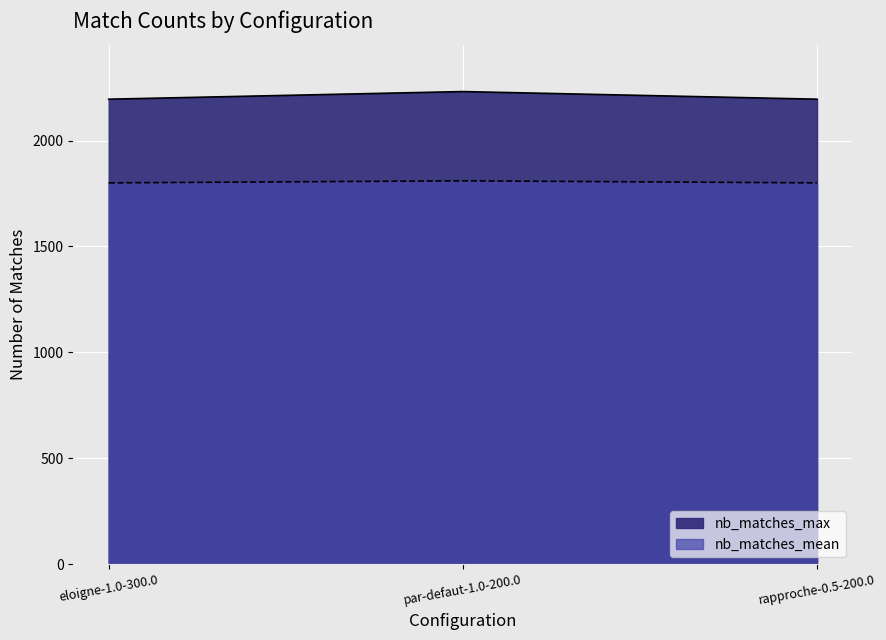

What is the maximum value for nb_matches_max?

2231.0